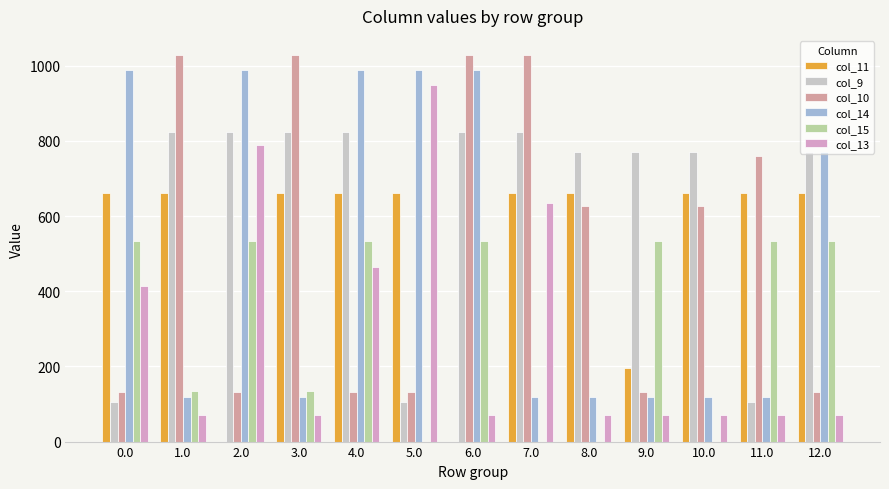

What is the sum of the col_9 values at 3.0 and 11.0?

928.6